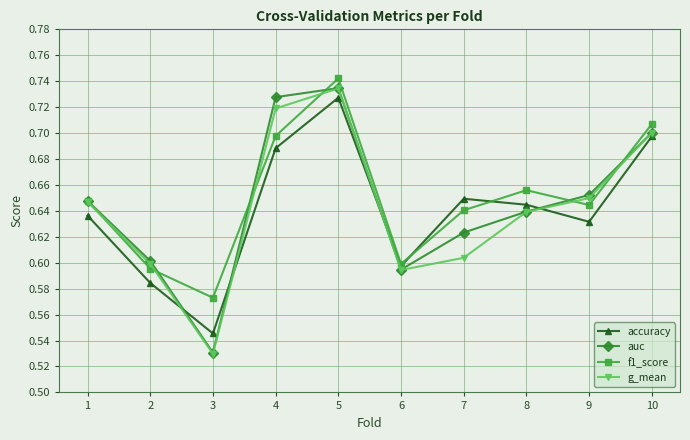

Where do accuracy and g_mean first cross each other?

2 and 3